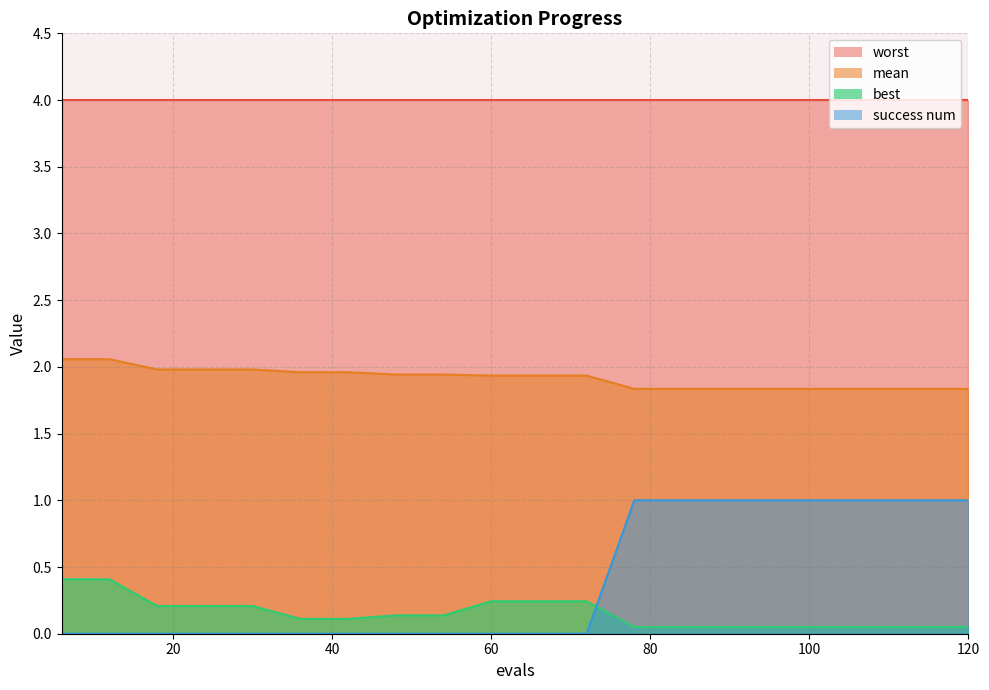

How many times do best and success num cross each other?

1